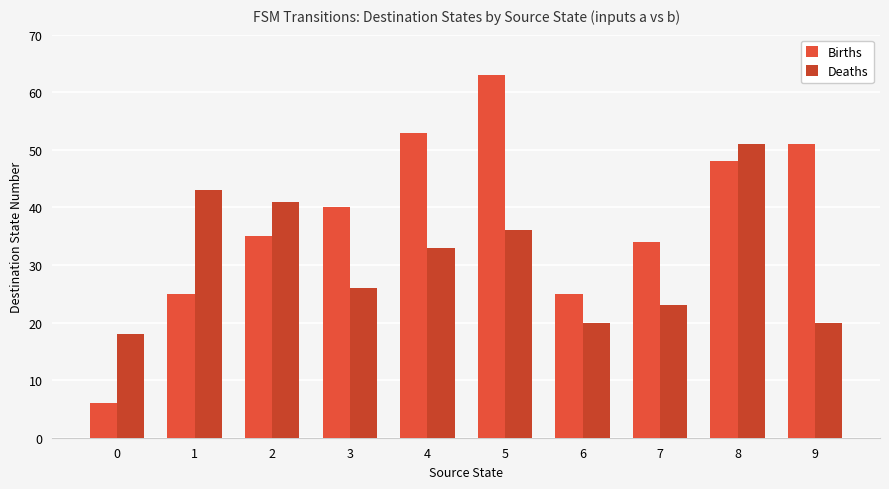

Which series has the largest total across all categories?

Births